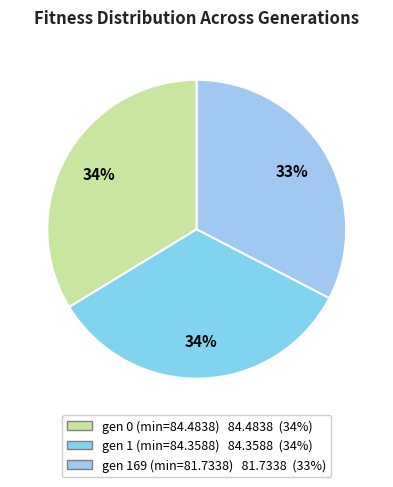

To the nearest percent, what portion does gen 1 (min=84.3588) represent?

34%